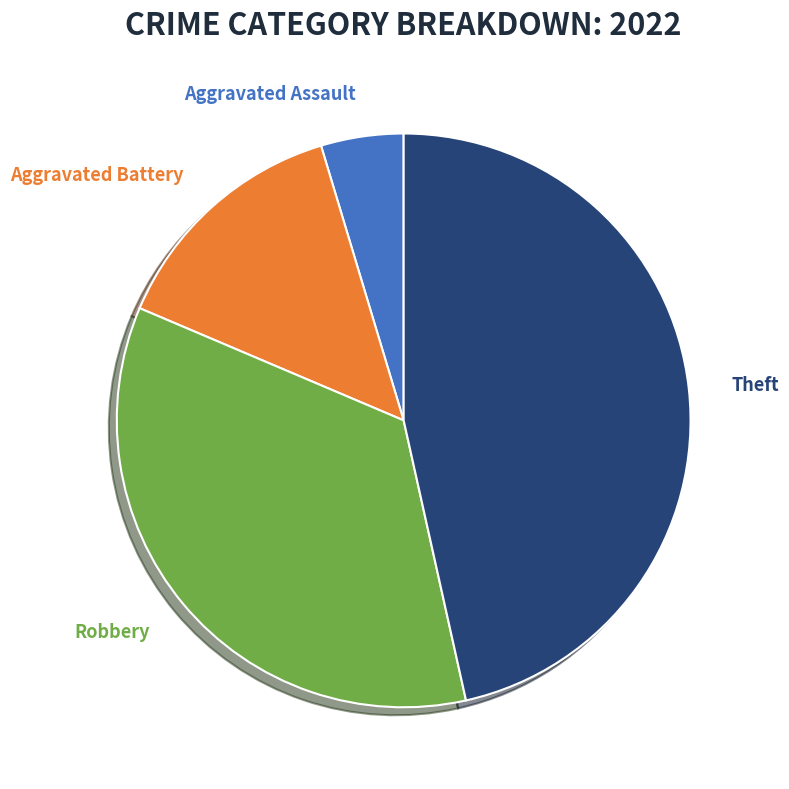

Does any single category account for the majority?

No